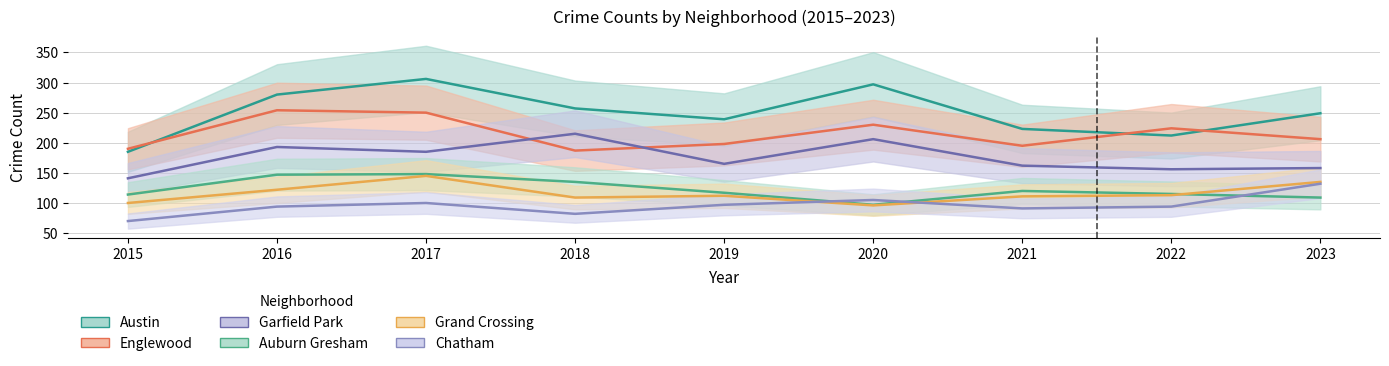

True or false: Grand Crossing and Englewood intersect in this chart.

False